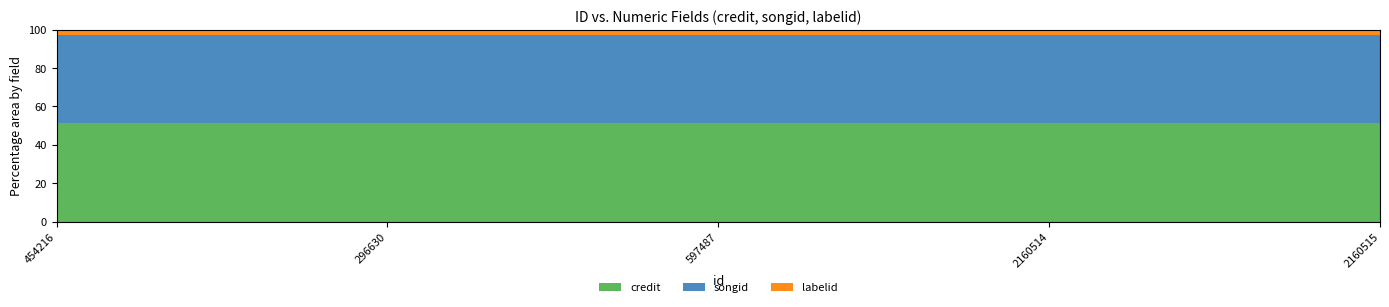

Reading left to right, what are all the values shown in this chart?

credit: 454216=2993341	296630=2993341	597487=2993341	2160514=2993341	2160515=2993341
songid: 454216=2672786	296630=2672786	597487=2672786	2160514=2672786	2160515=2672786
labelid: 454216=167696	296630=167696	597487=167696	2160514=167696	2160515=167696